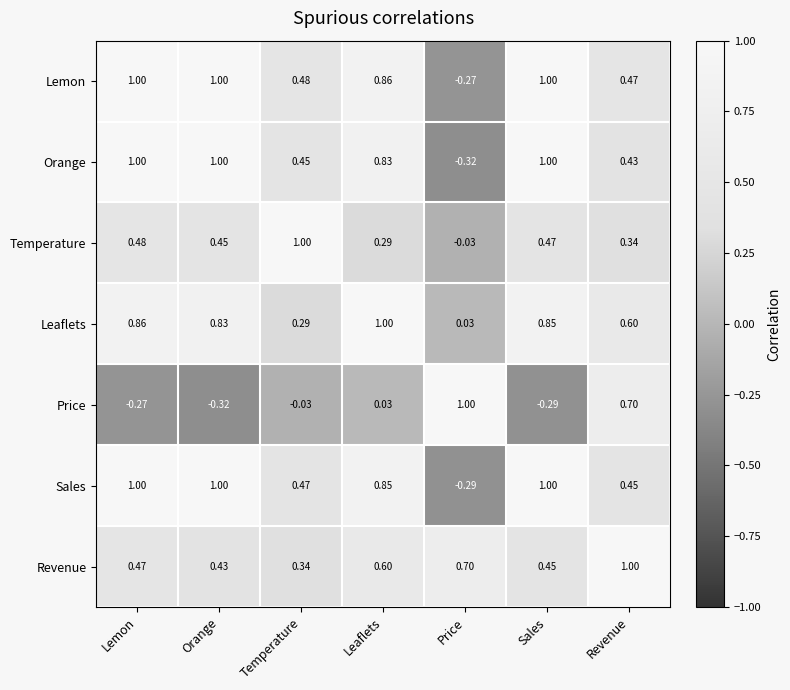

Is the value of Revenue at Sales greater than the value of Lemon at Sales?

No